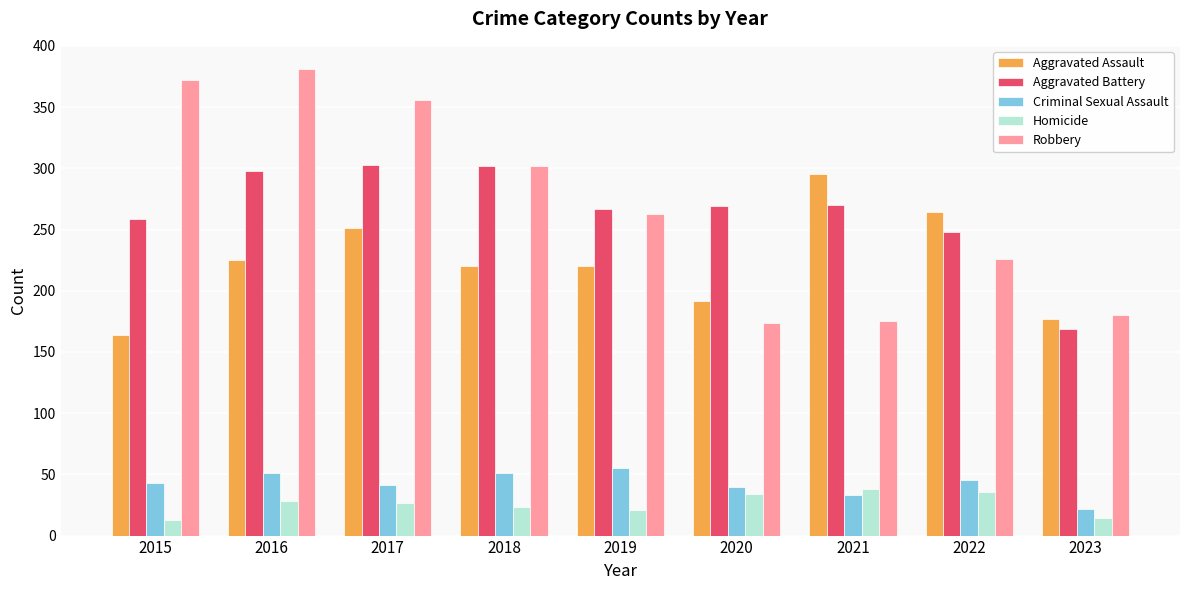

What is the maximum value for Homicide?

38